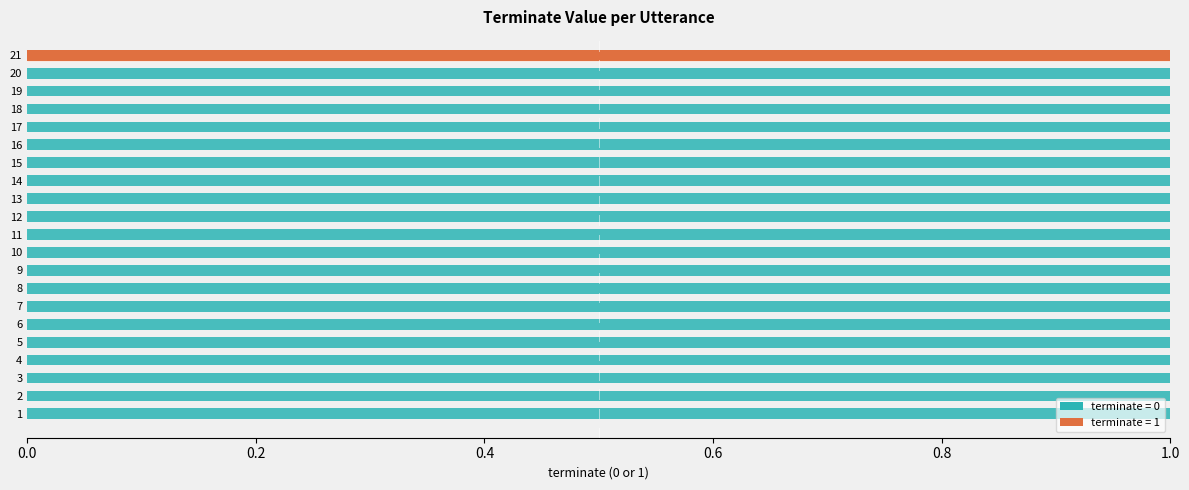

At which category does the chart reach its peak across all series?

21